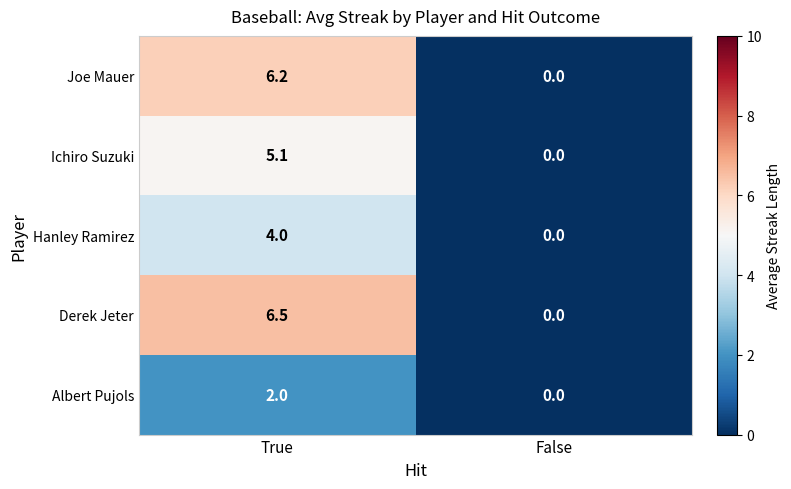

Reading left to right, transcribe all the data shown in this chart.

Joe Mauer: True=6.2	False=0.0
Ichiro Suzuki: True=5.1	False=0.0
Hanley Ramirez: True=4.0	False=0.0
Derek Jeter: True=6.5	False=0.0
Albert Pujols: True=2.0	False=0.0